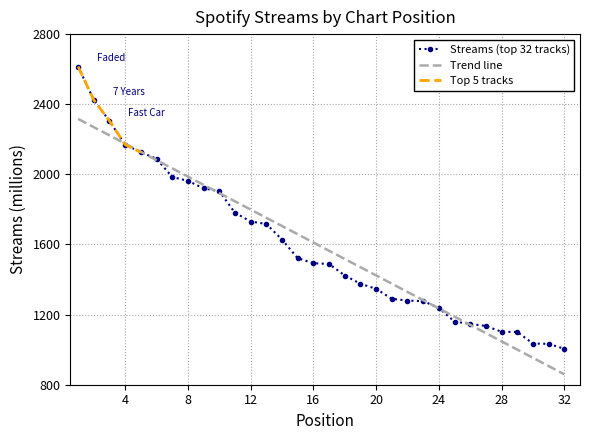

Is it true that the value at 2 is 2424?

True